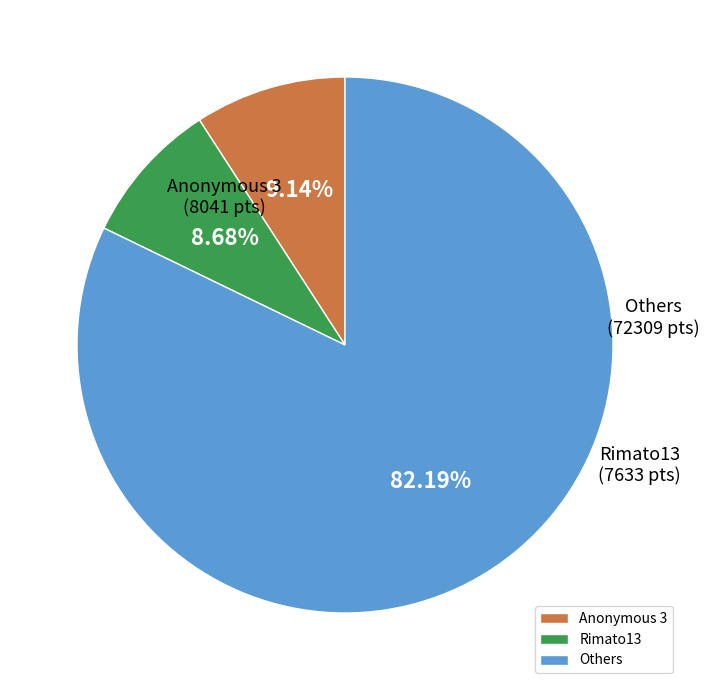

Between Rimato13 and Others, which is larger?

Others